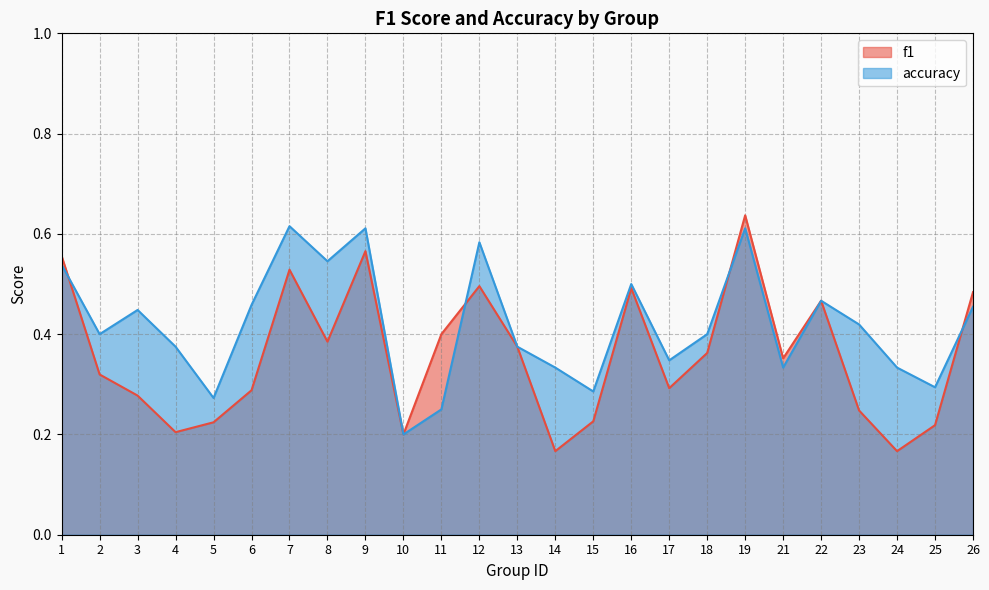

Reading right to left, transcribe all the data shown in this chart.

f1: 26=0.5	25=0.2	24=0.2	23=0.2	22=0.5	21=0.4	19=0.6	18=0.4	17=0.3	16=0.5	15=0.2	14=0.2	13=0.4	12=0.5	11=0.4	10=0.2	9=0.6	8=0.4	7=0.5	6=0.3	5=0.2	4=0.2	3=0.3	2=0.3	1=0.6
accuracy: 26=0.5	25=0.3	24=0.3	23=0.4	22=0.5	21=0.3	19=0.6	18=0.4	17=0.3	16=0.5	15=0.3	14=0.3	13=0.4	12=0.6	11=0.2	10=0.2	9=0.6	8=0.5	7=0.6	6=0.5	5=0.3	4=0.4	3=0.4	2=0.4	1=0.5